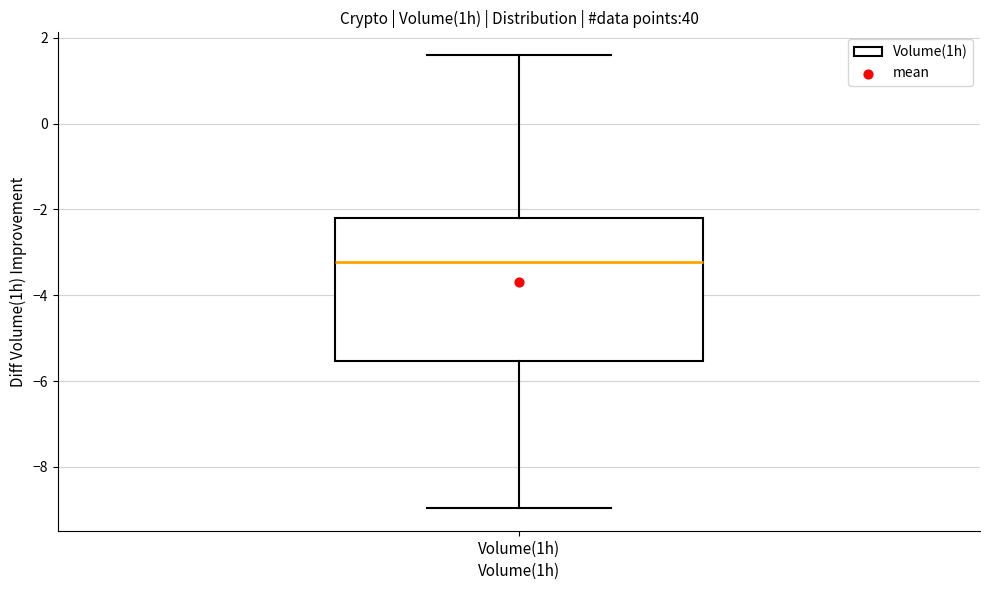

Transcribe this box plot: give where the median line is, the range the box spans, and where the two whiskers end, as read against the y-axis. The values are not printed on the chart, so give them approximately, as read against the axis.

median -3.2, box -5.6 to -2.2, whiskers -9.0 to 1.6